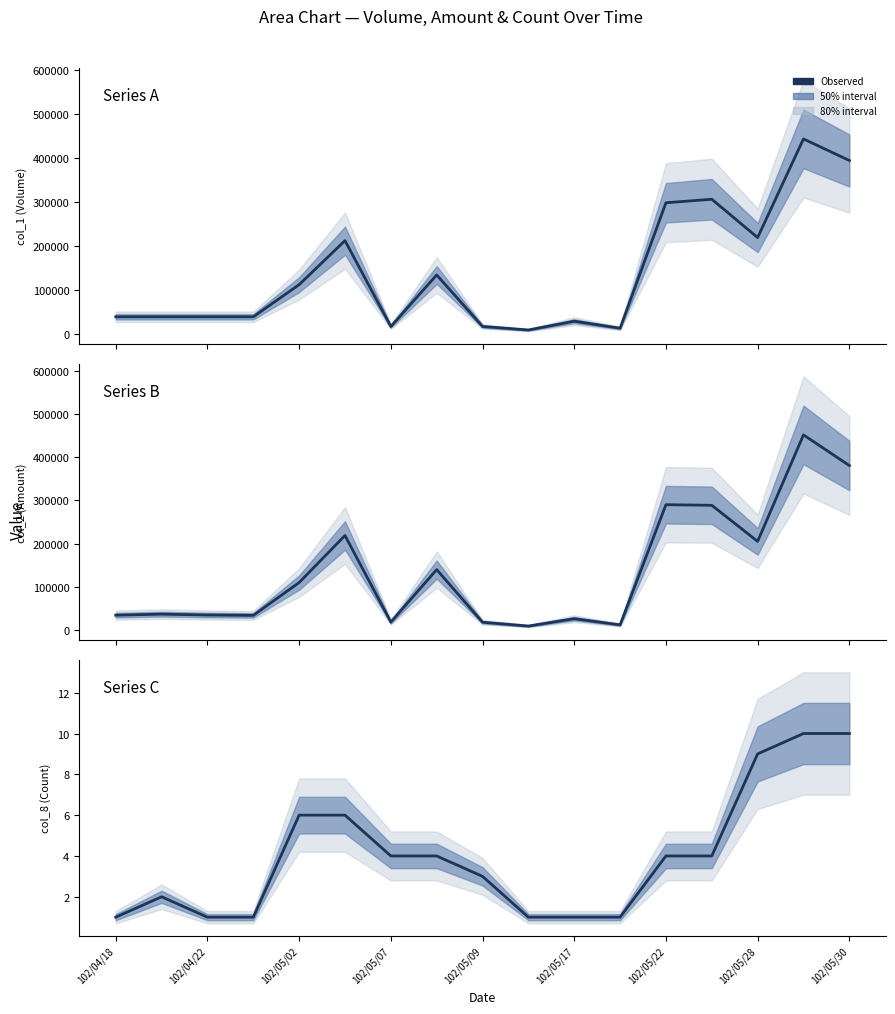

Count the number of data series in this chart.

3